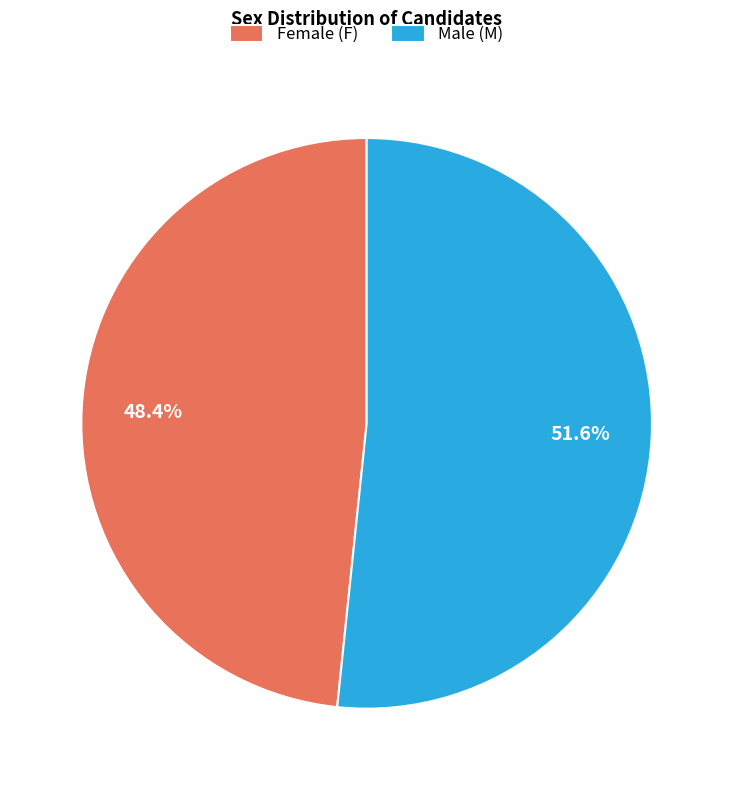

To the nearest percent, what is the difference between the largest and smallest slice percentages?

3%